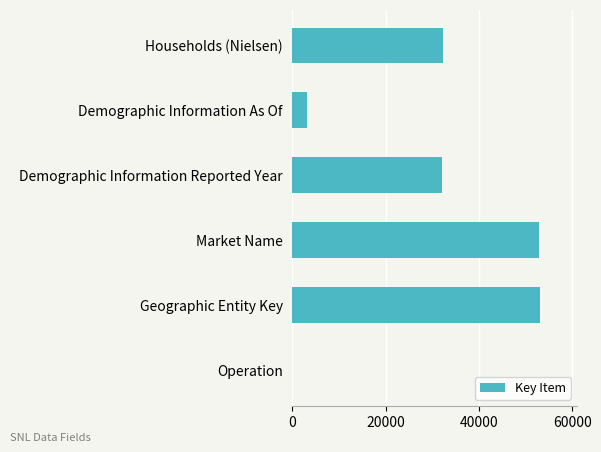

The value at Households (Nielsen) is 47808. True or false?

False